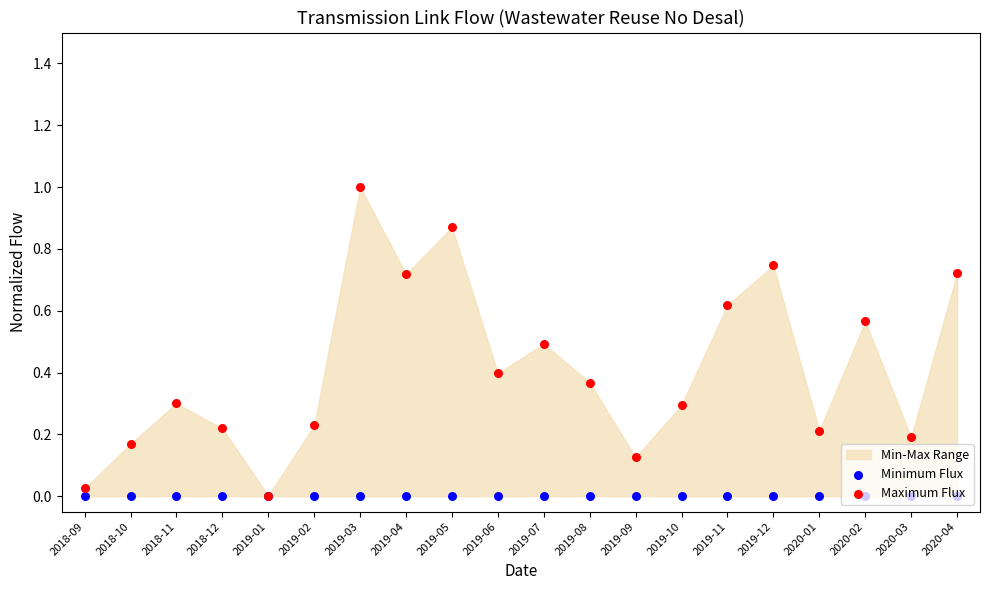

Which series reaches the maximum Y coordinate?

Maximum Flux